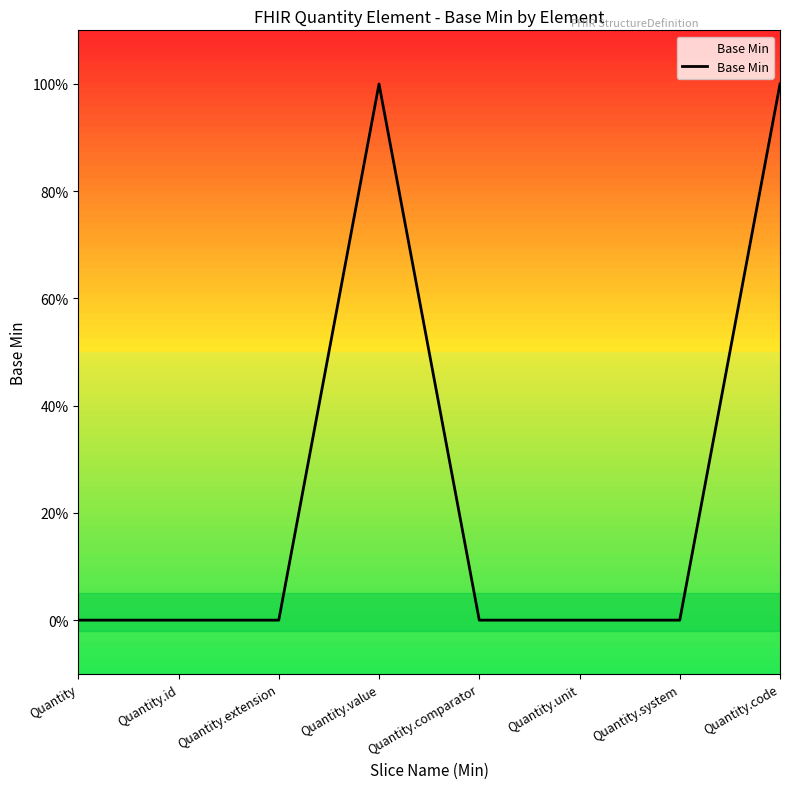

What is the maximum value shown in the chart?

1